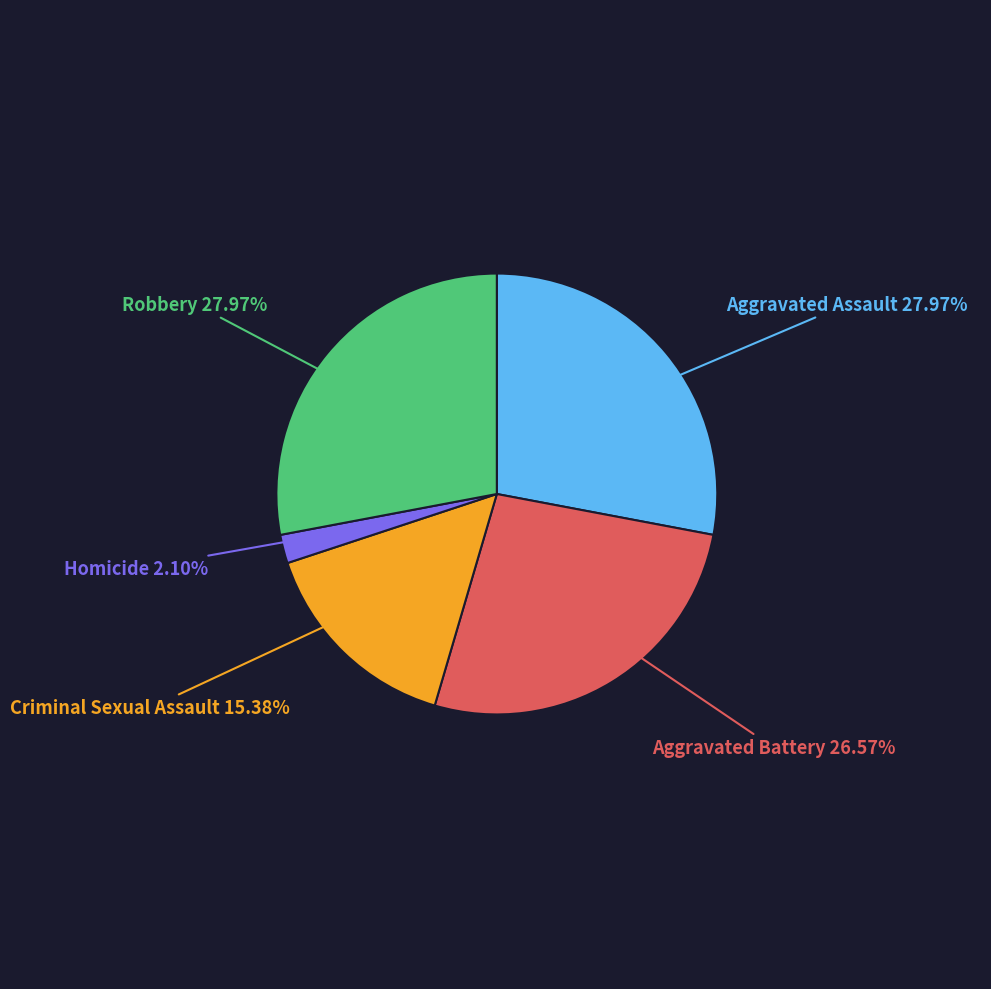

How many segments does this pie chart have?

5